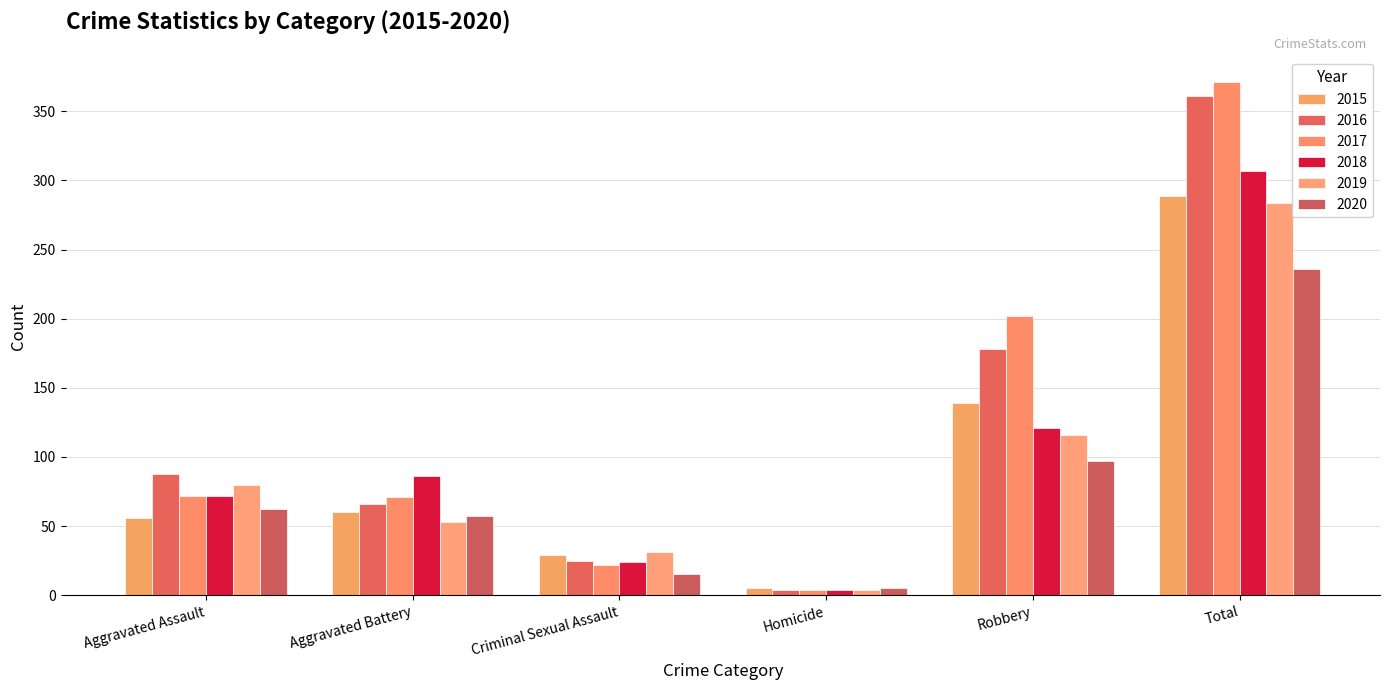

How many data points does each series have?

6